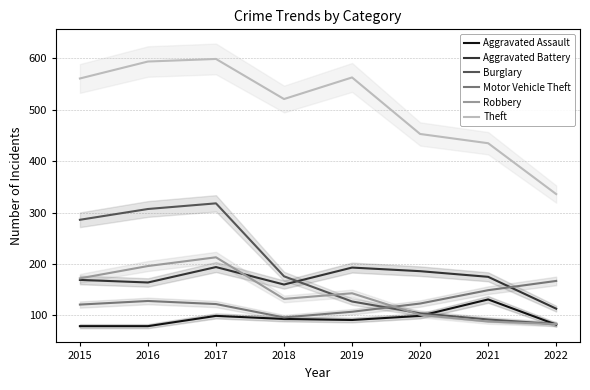

What are all the series names shown in the legend?

Aggravated Assault, Aggravated Battery, Burglary, Motor Vehicle Theft, Robbery, Theft